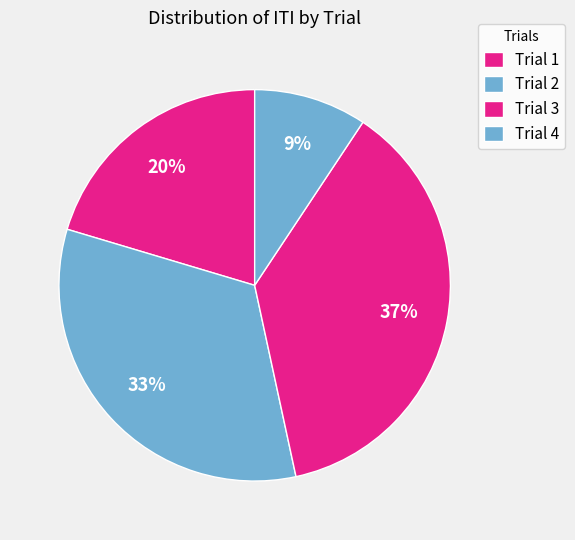

To the nearest percent, what percentage of the pie is Trial 2?

33%